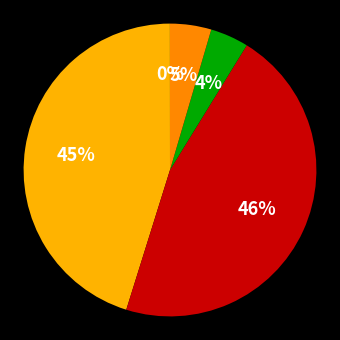

How many segments does this pie chart have?

5